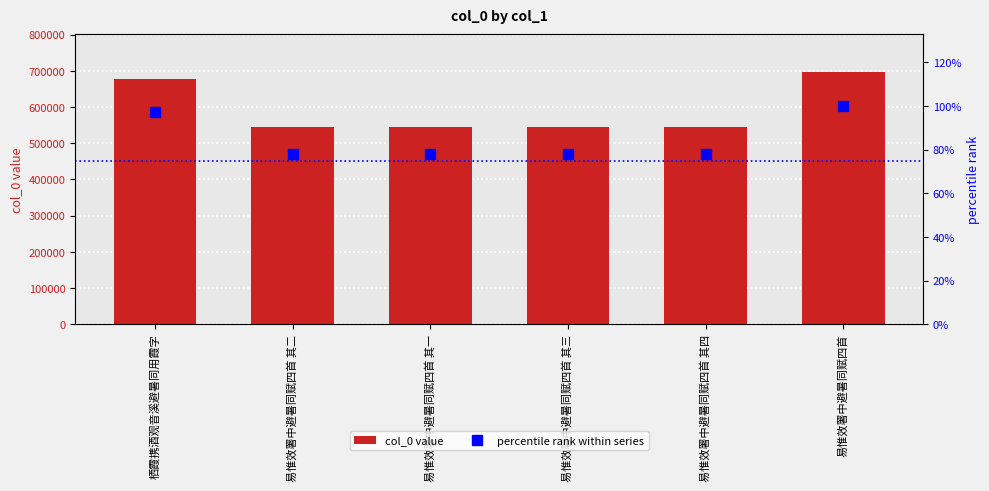

Rank the series at 易惟效署中避暑同赋四首 其四 from highest to lowest value.

col_0, percentile rank